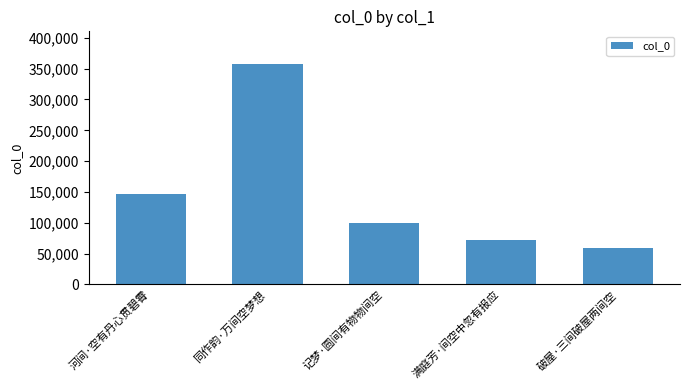

Reading left to right, what are all the values shown in this chart?

河间·空有丹心贯碧霄=146338	同作韵·万间空梦想=356960	记梦·圆间有物物间空=100415	满庭芳·间空中忽有报应=72346	破屋·三间破屋两间空=58515